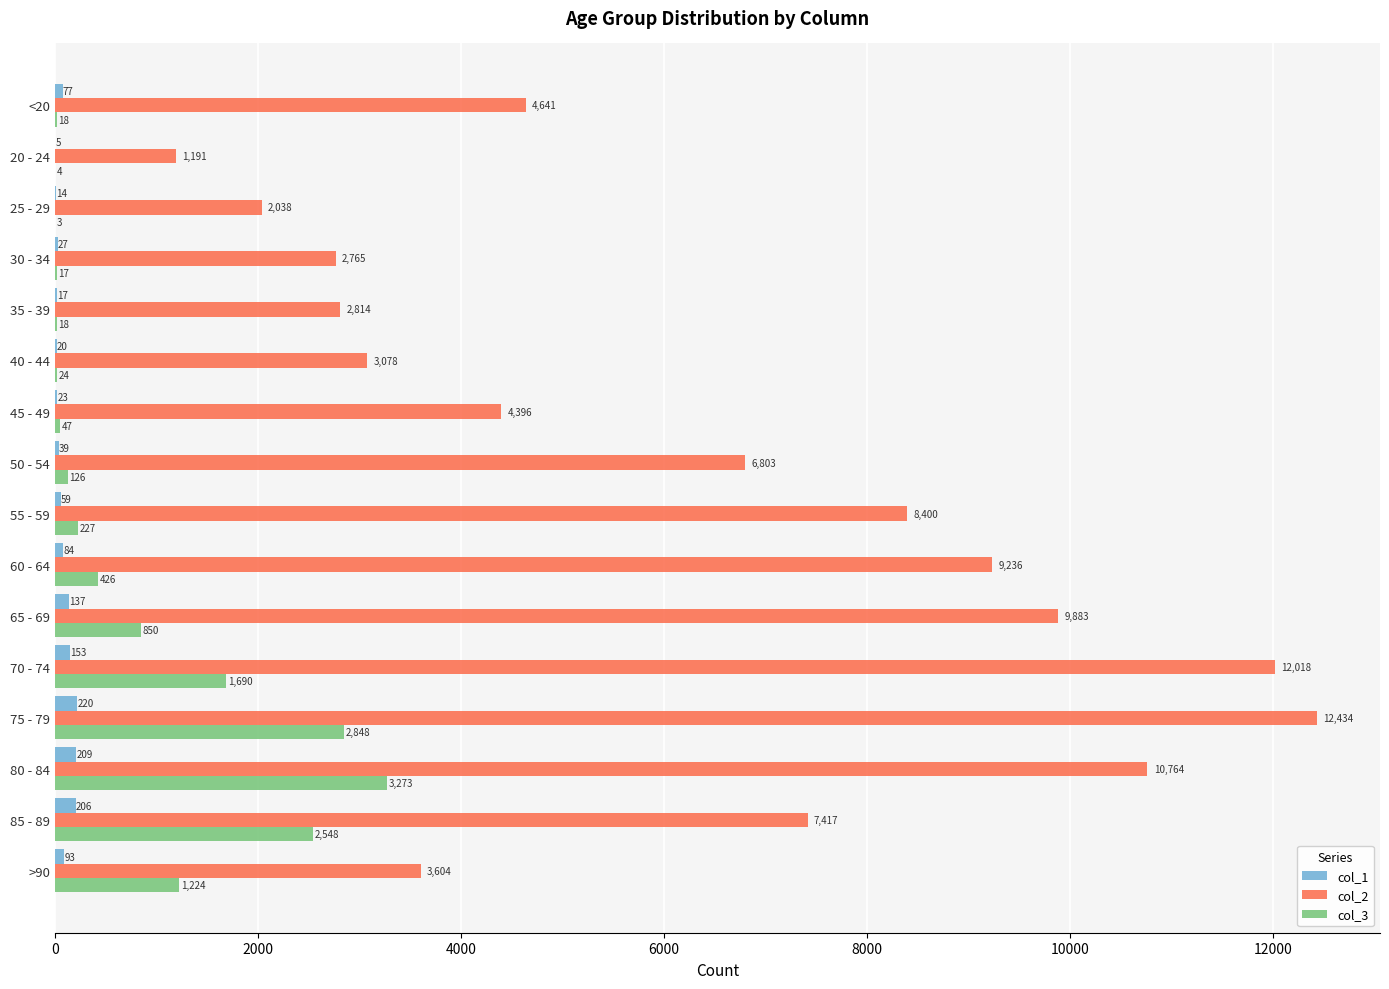

Between 35 - 39 and 65 - 69, which series saw the biggest shift?

col_2